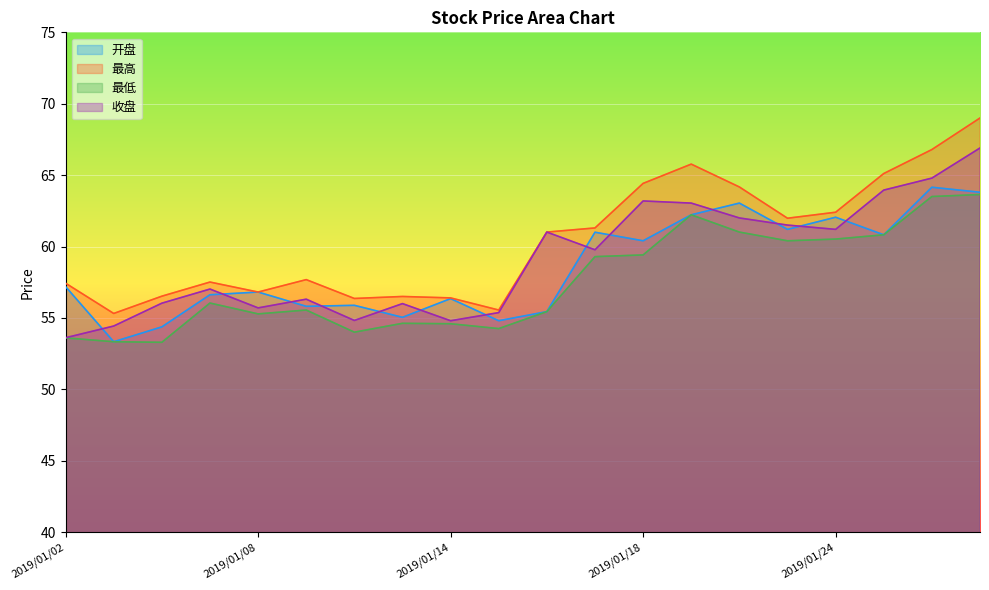

Read the 开盘 value at 2019/01/21.

62.2